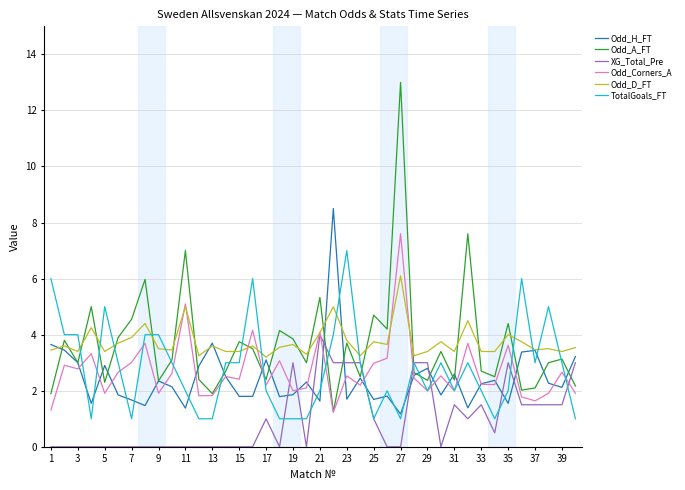

What is the minimum value for Odd_D_FT?

3.2